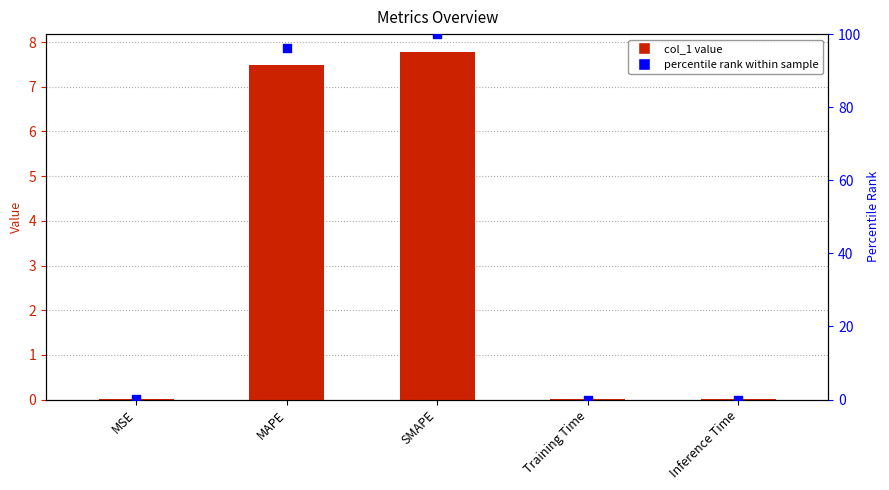

Which series has the largest total across all categories?

percentile rank within sample